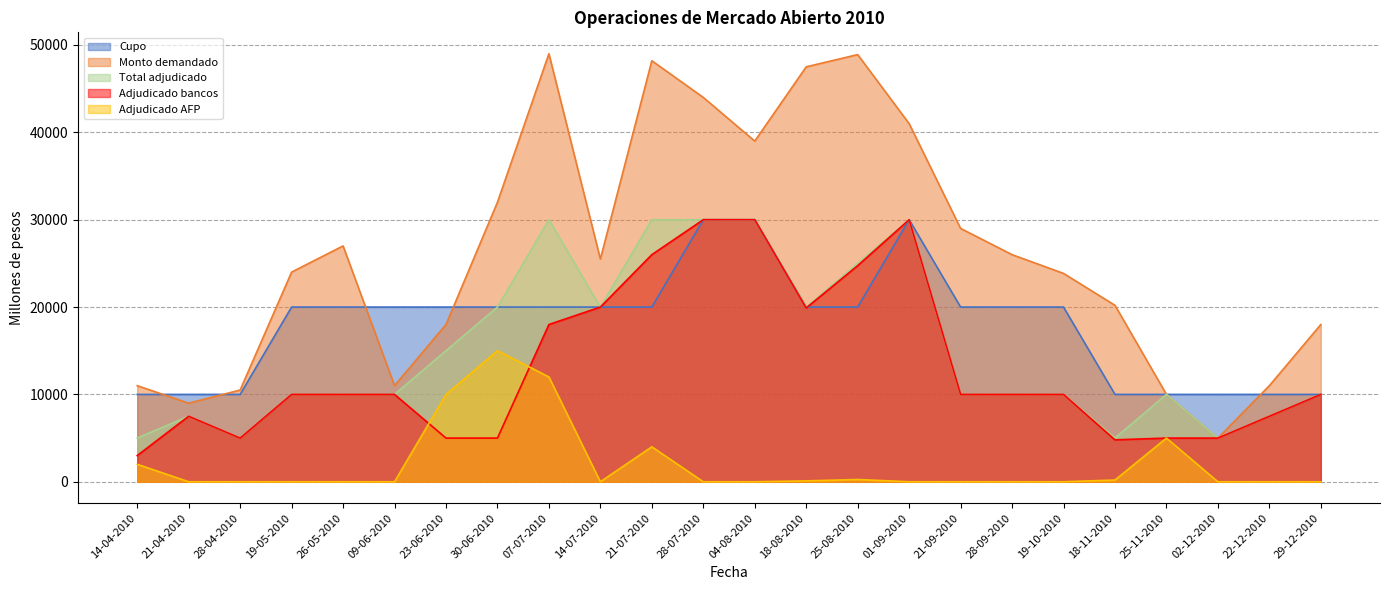

What is the label of the 19th point from the right?

09-06-2010